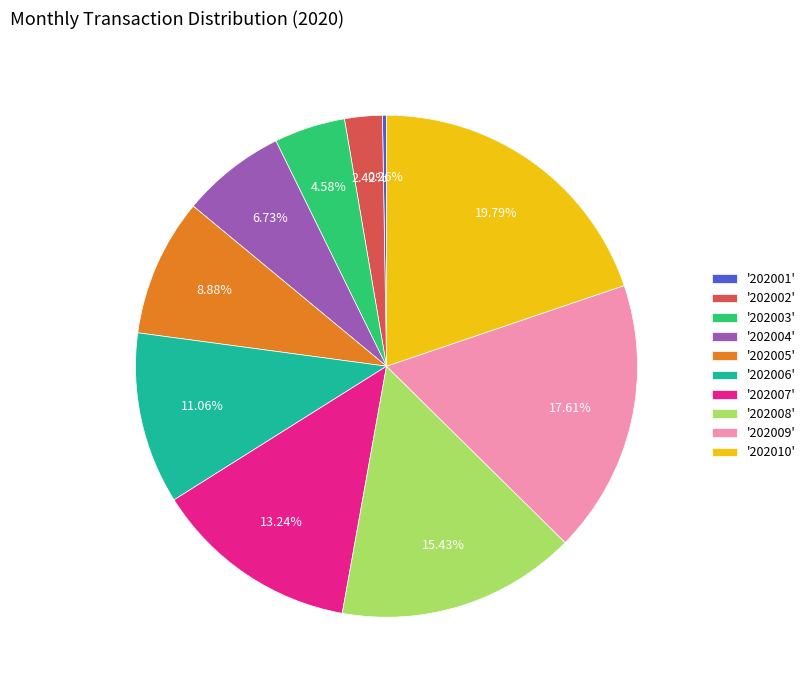

What is the ratio of the value at '202005' to the value at '202006'?

0.8